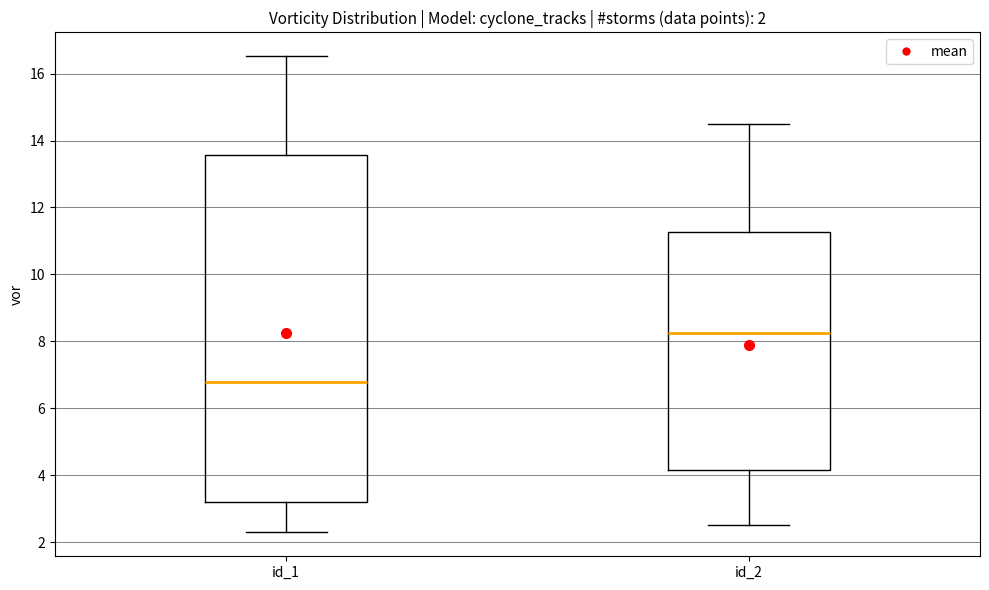

Which box has the lowest median line?

id_1